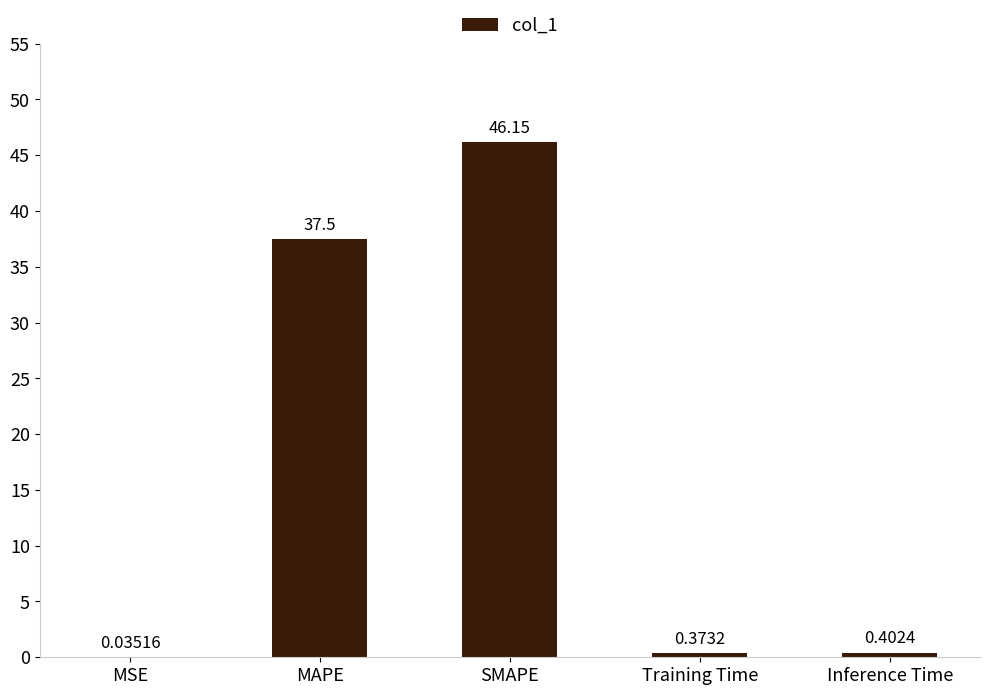

Where is the data nearest to the value 23?

MAPE